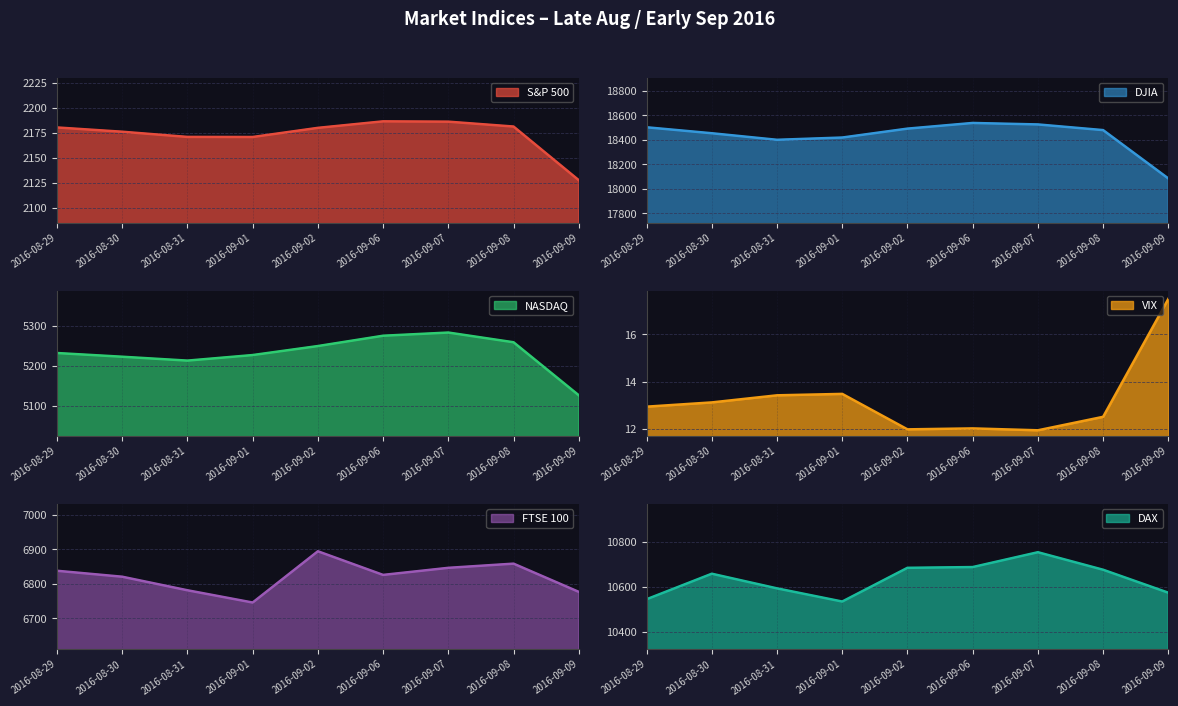

Where is the first local minimum for DJIA?

2016-08-31